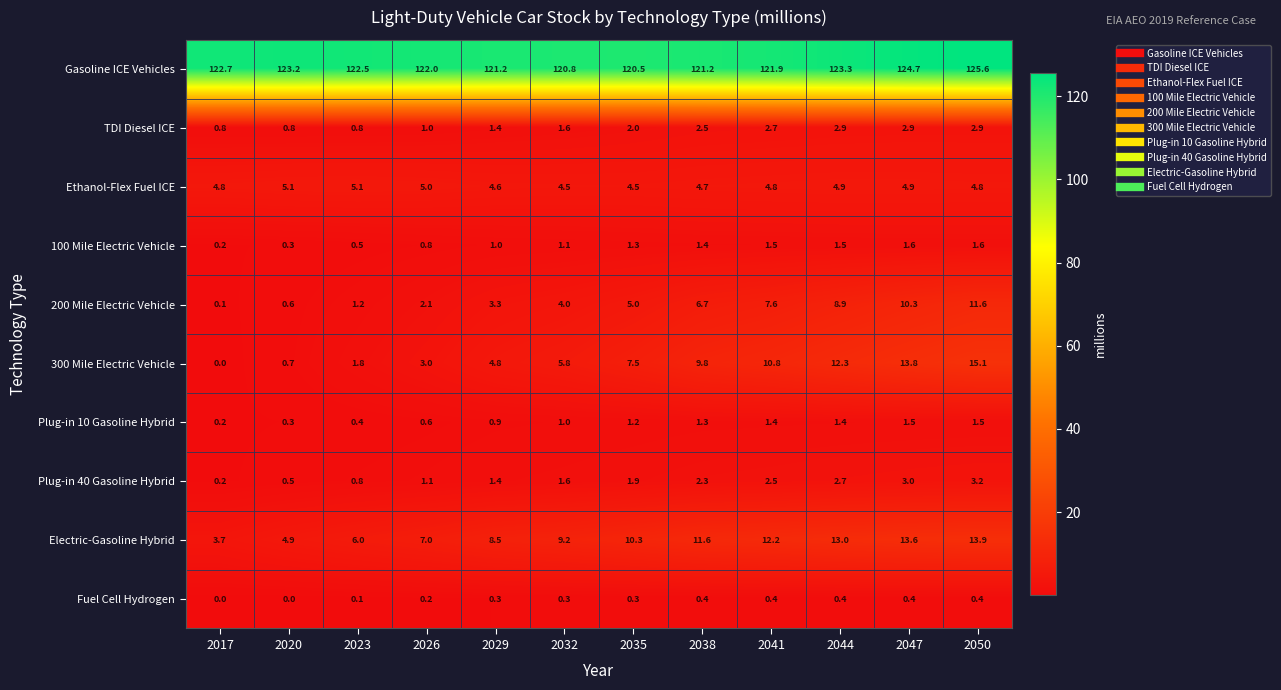

Rank the series by their maximum value, from highest to lowest.

Gasoline ICE Vehicles, 300 Mile Electric Vehicle, Electric-Gasoline Hybrid, 200 Mile Electric Vehicle, Ethanol-Flex Fuel ICE, Plug-in 40 Gasoline Hybrid, TDI Diesel ICE, 100 Mile Electric Vehicle, Plug-in 10 Gasoline Hybrid, Fuel Cell Hydrogen